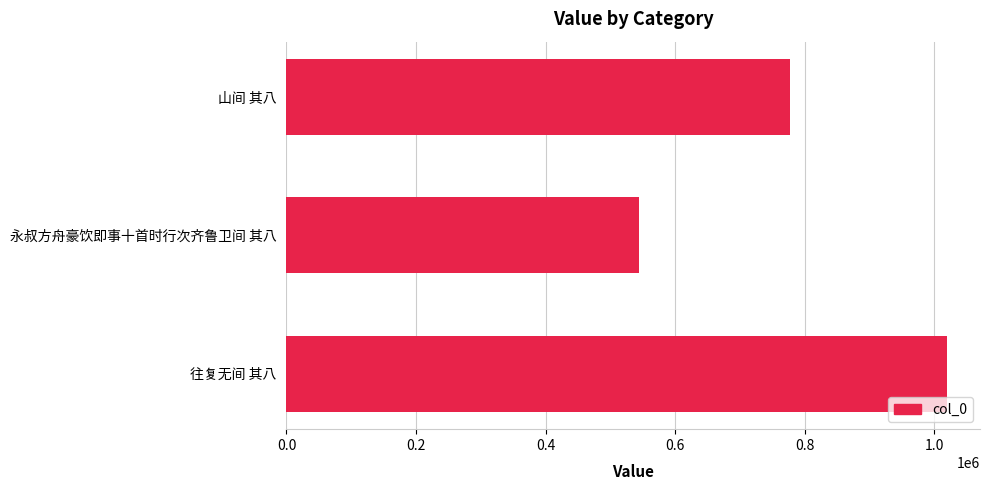

What is the sum of all values?

2341423